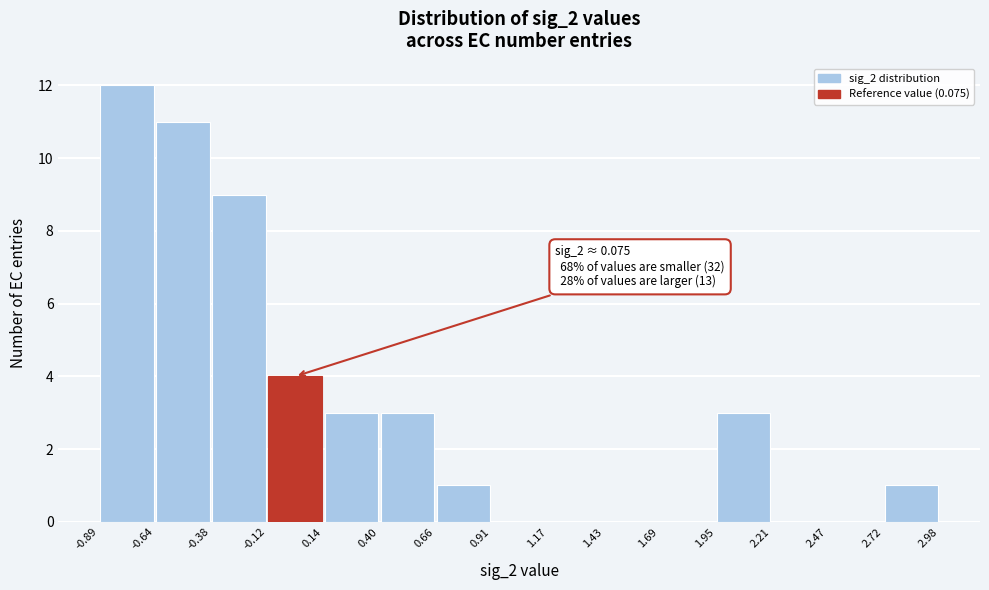

Which range on the x-axis has the tallest bar?

-0.89 to -0.64